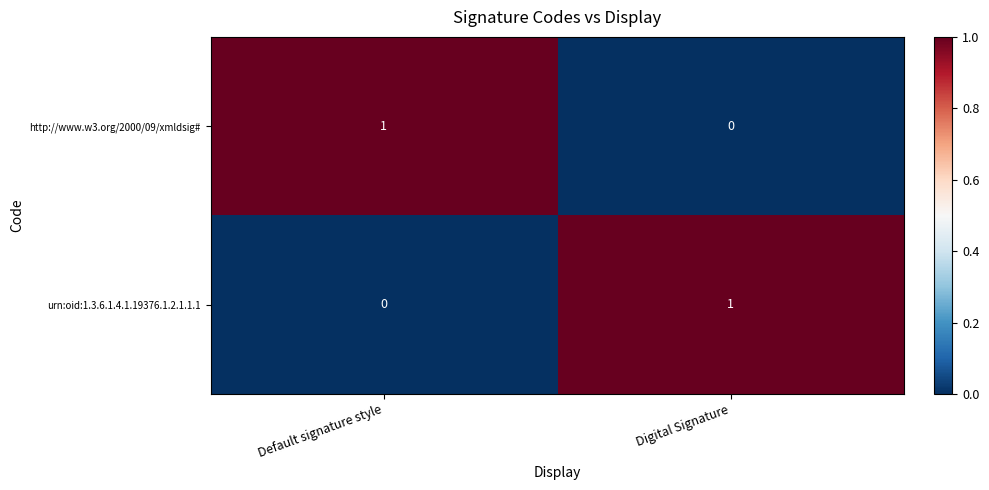

The urn:oid:1.3.6.1.4.1.19376.1.2.1.1.1 series shows 1 at Digital Signature. True or false?

True